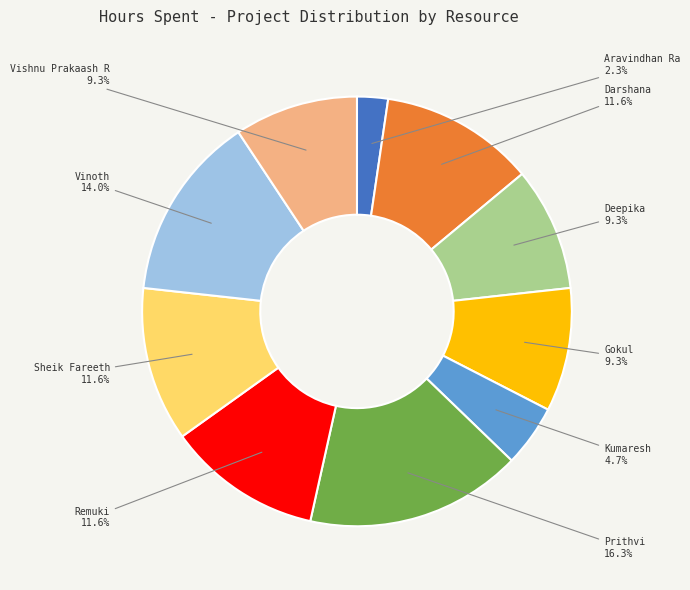

Does any single category account for the majority?

No